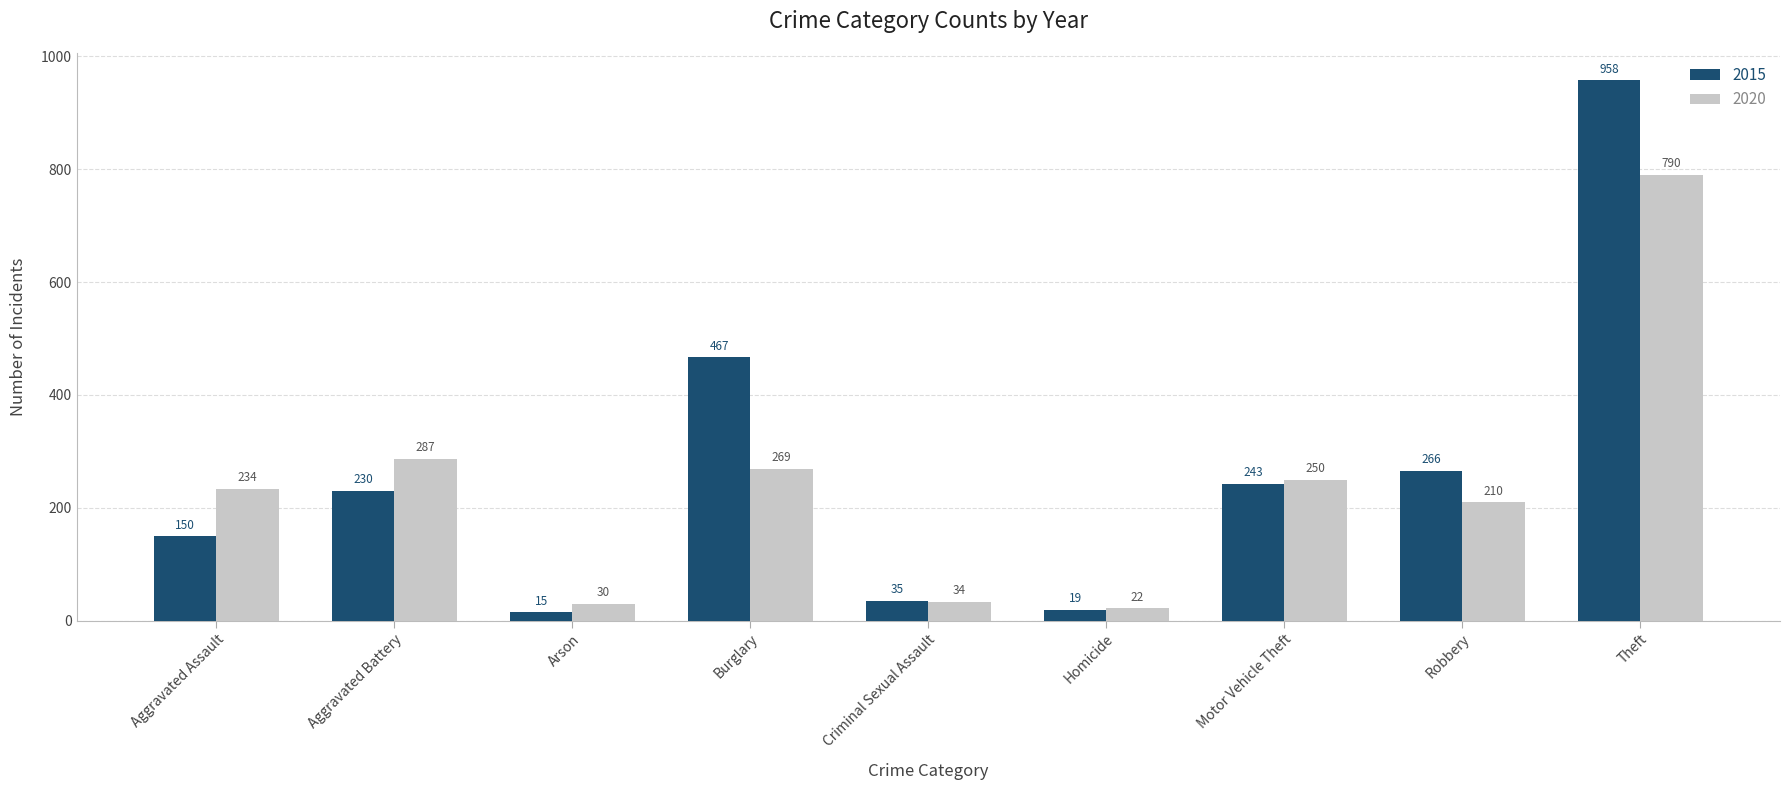

Reading right to left, extract all data points from this chart.

2015: Theft=958	Robbery=266	Motor Vehicle Theft=243	Homicide=19	Criminal Sexual Assault=35	Burglary=467	Arson=15	Aggravated Battery=230	Aggravated Assault=150
2020: Theft=790	Robbery=210	Motor Vehicle Theft=250	Homicide=22	Criminal Sexual Assault=34	Burglary=269	Arson=30	Aggravated Battery=287	Aggravated Assault=234